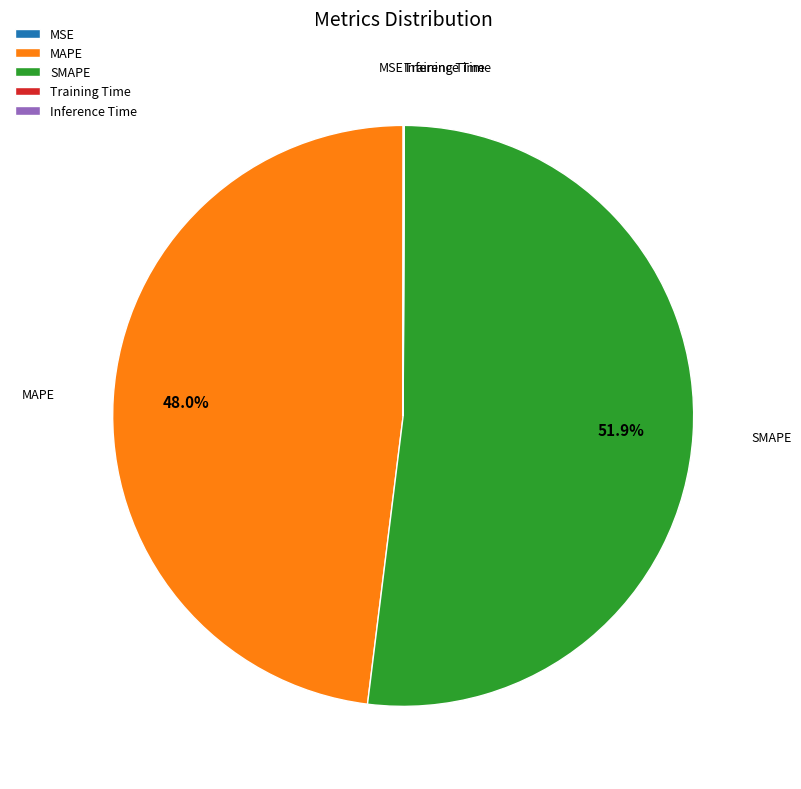

What percentage is the MAPE slice, to the nearest percent?

48%